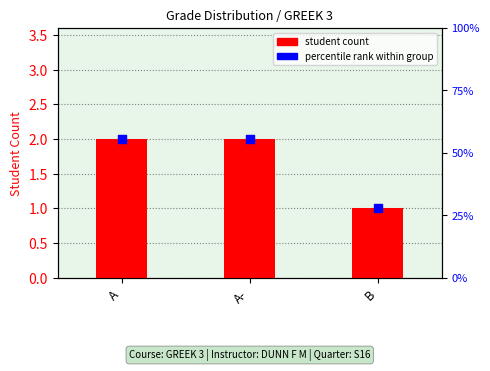

Is the value of student count at B greater than the value of percentile rank within group at B?

No